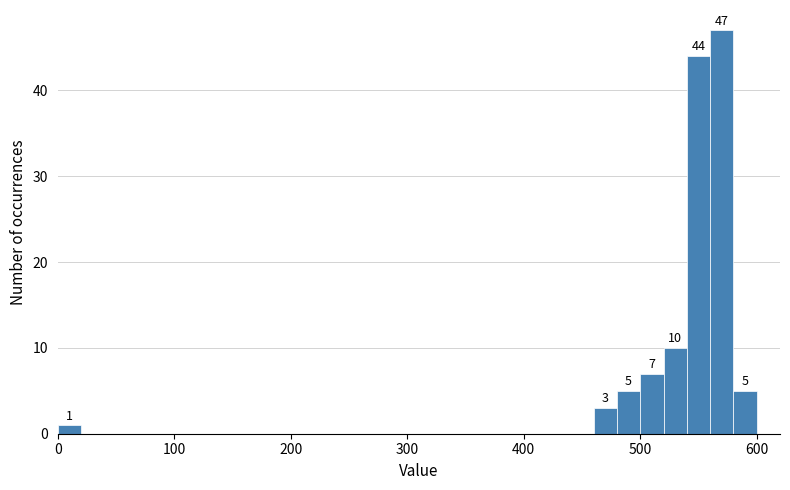

Around what value on the x-axis is the tallest bar? Give the approximate position of its centre, as read against the axis.

570